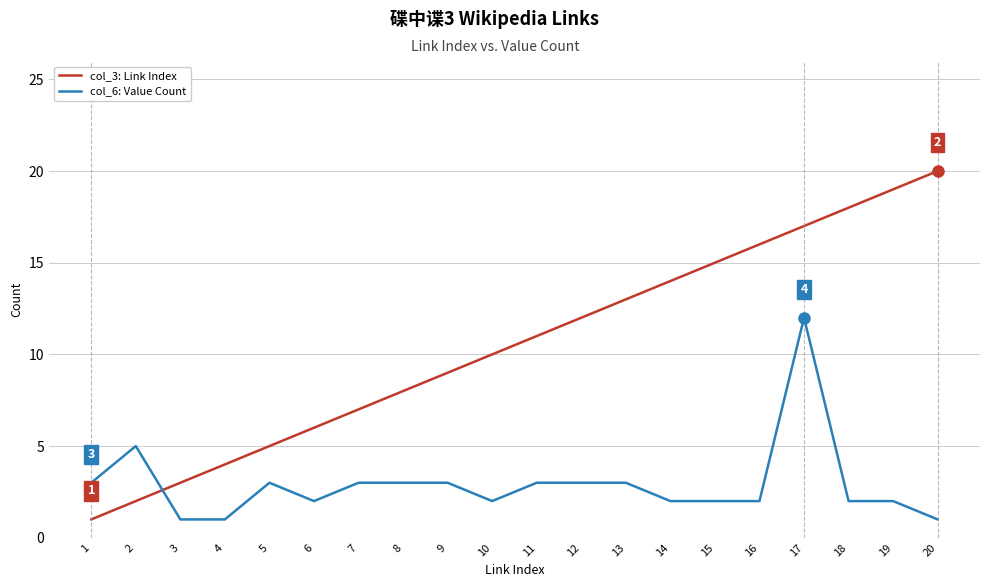

Rank the series by their average value, from lowest to highest.

col_6: Value Count, col_3: Link Index